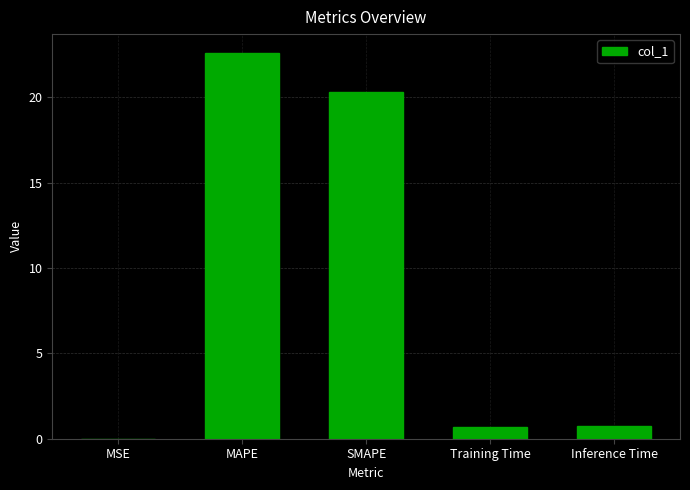

The value at SMAPE is 20.3. True or false?

True